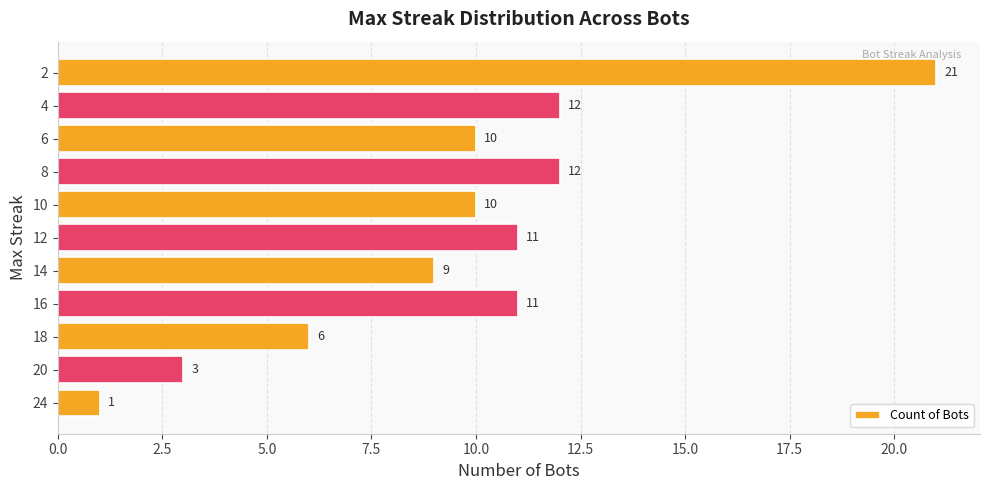

What is the difference between the maximum and minimum values?

20